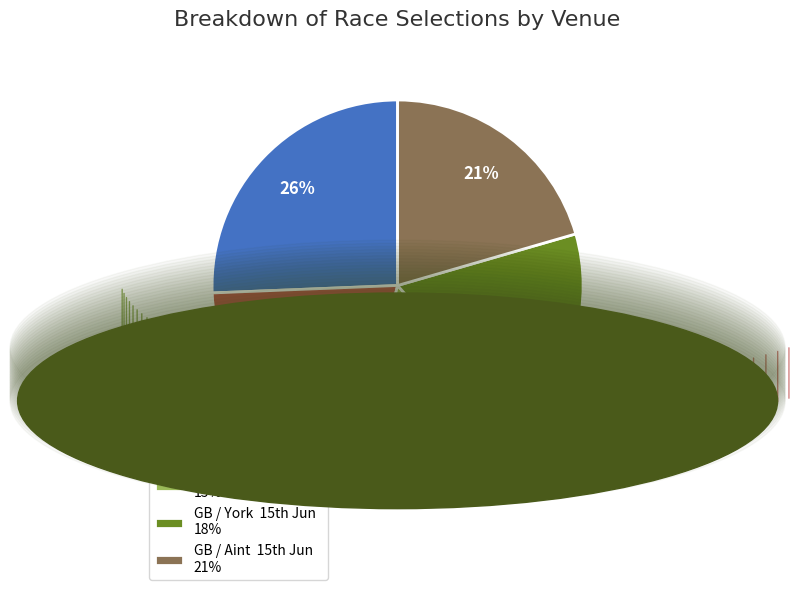

How many segments does this pie chart have?

5